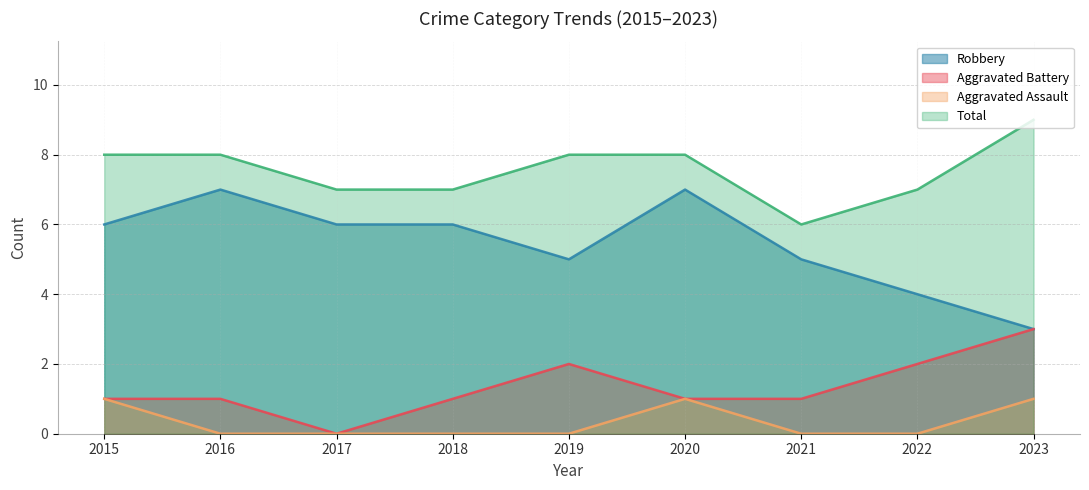

Reading left to right, list all the values displayed in this chart.

Robbery: 2015=6	2016=7	2017=6	2018=6	2019=5	2020=7	2021=5	2022=4	2023=3
Aggravated Battery: 2015=1	2016=1	2017=0	2018=1	2019=2	2020=1	2021=1	2022=2	2023=3
Aggravated Assault: 2015=1	2016=0	2017=0	2018=0	2019=0	2020=1	2021=0	2022=0	2023=1
Total: 2015=8	2016=8	2017=7	2018=7	2019=8	2020=8	2021=6	2022=7	2023=9